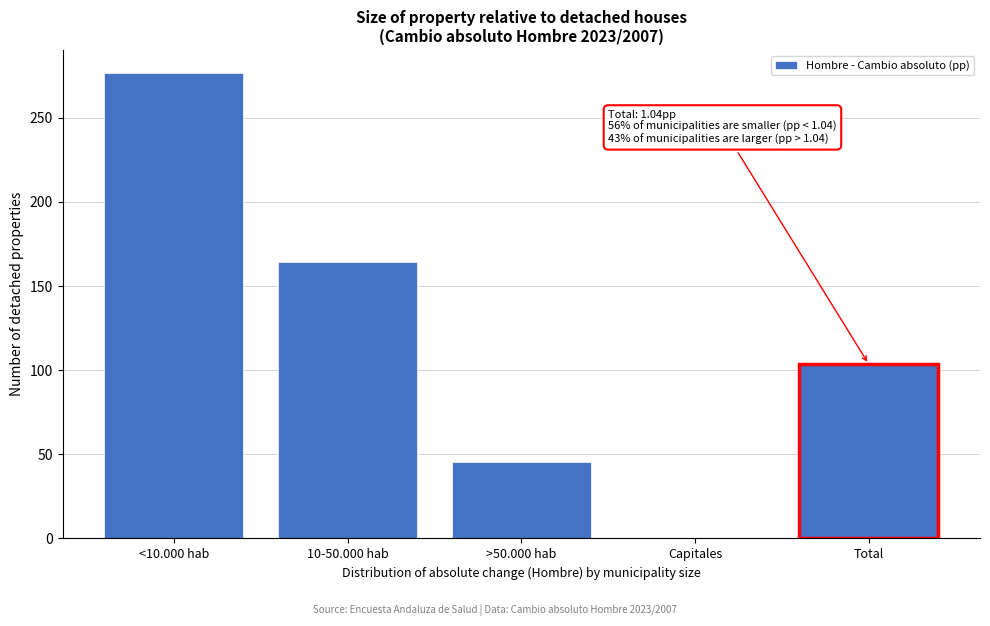

Reading left to right, list all the values displayed in this chart.

<10.000 hab=276.4	10-50.000 hab=164.5	>50.000 hab=45.6	Capitales=0.0	Total=103.5